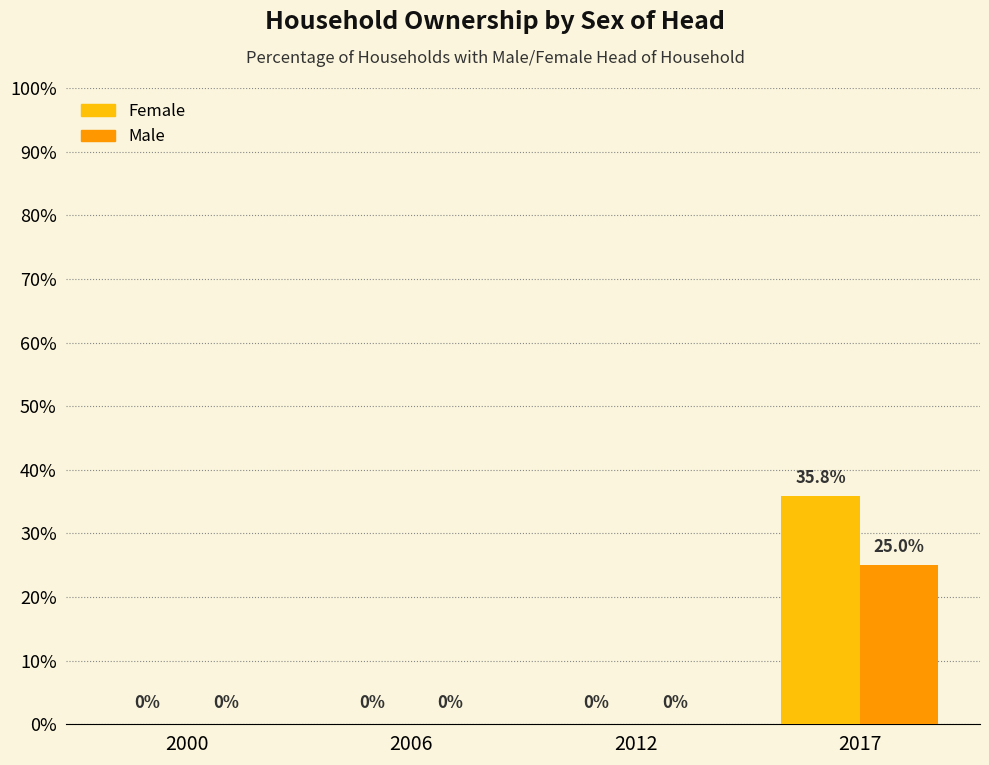

The value of Male at 2012 is 16.1. True or false?

False